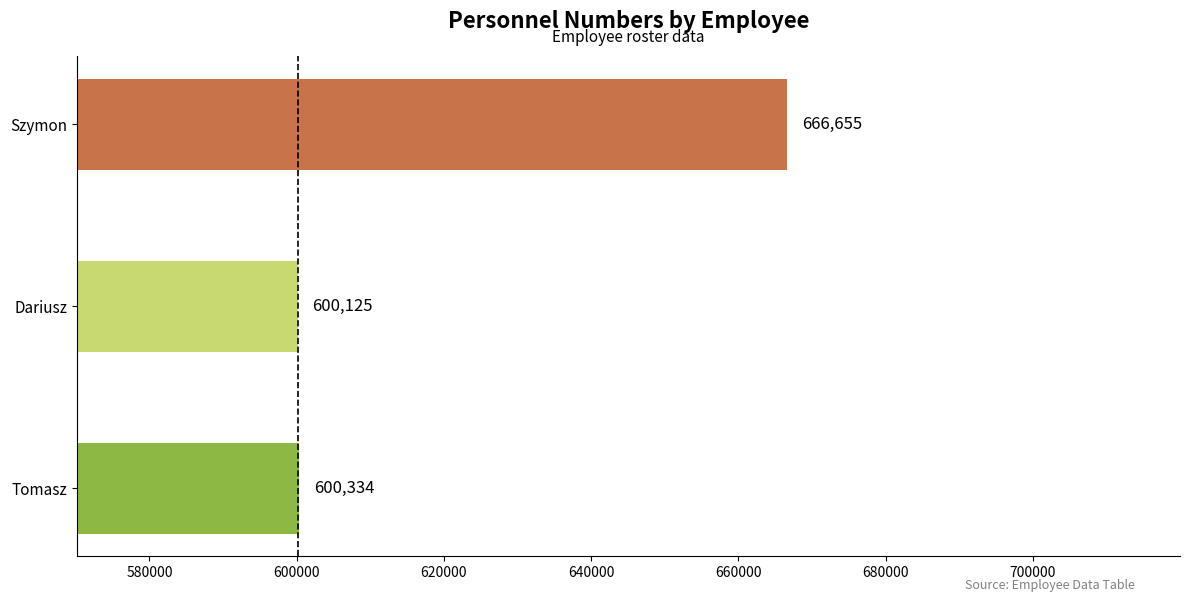

List the labels in order of value, smallest first.

Dariusz, Tomasz, Szymon